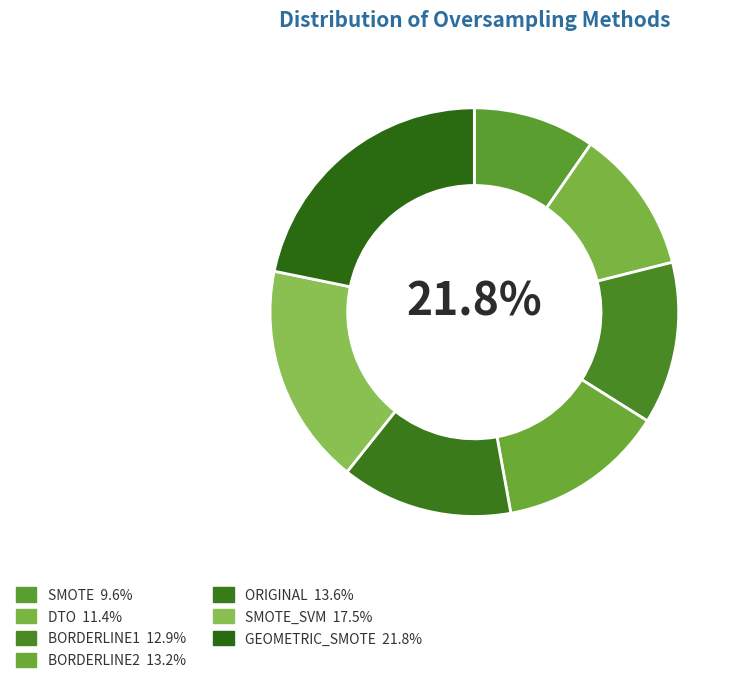

To the nearest percent, what is the difference between the ORIGINAL and BORDERLINE1 slice percentages?

1%